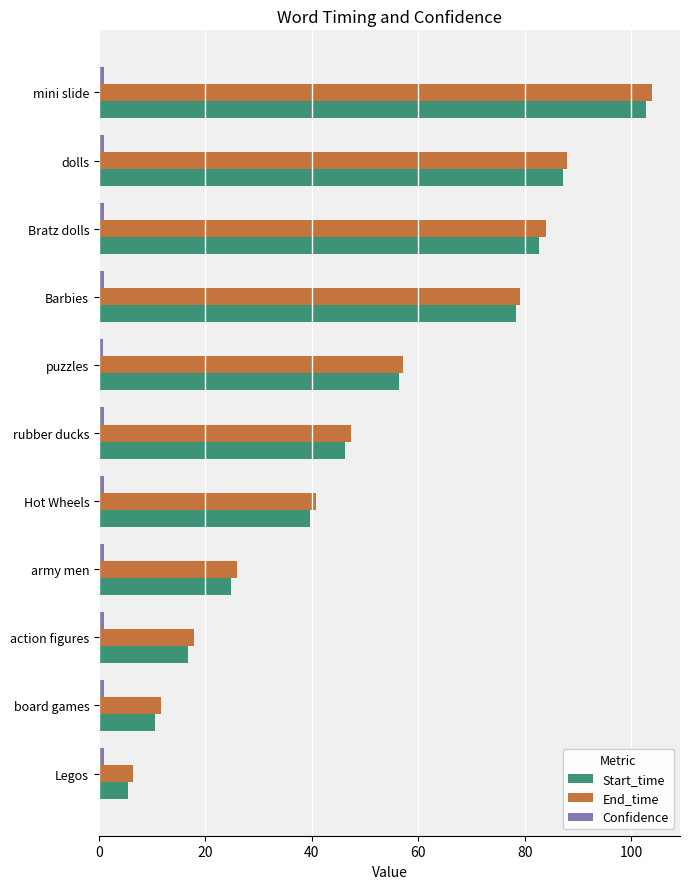

How many values in the Start_time series are below 46?

5